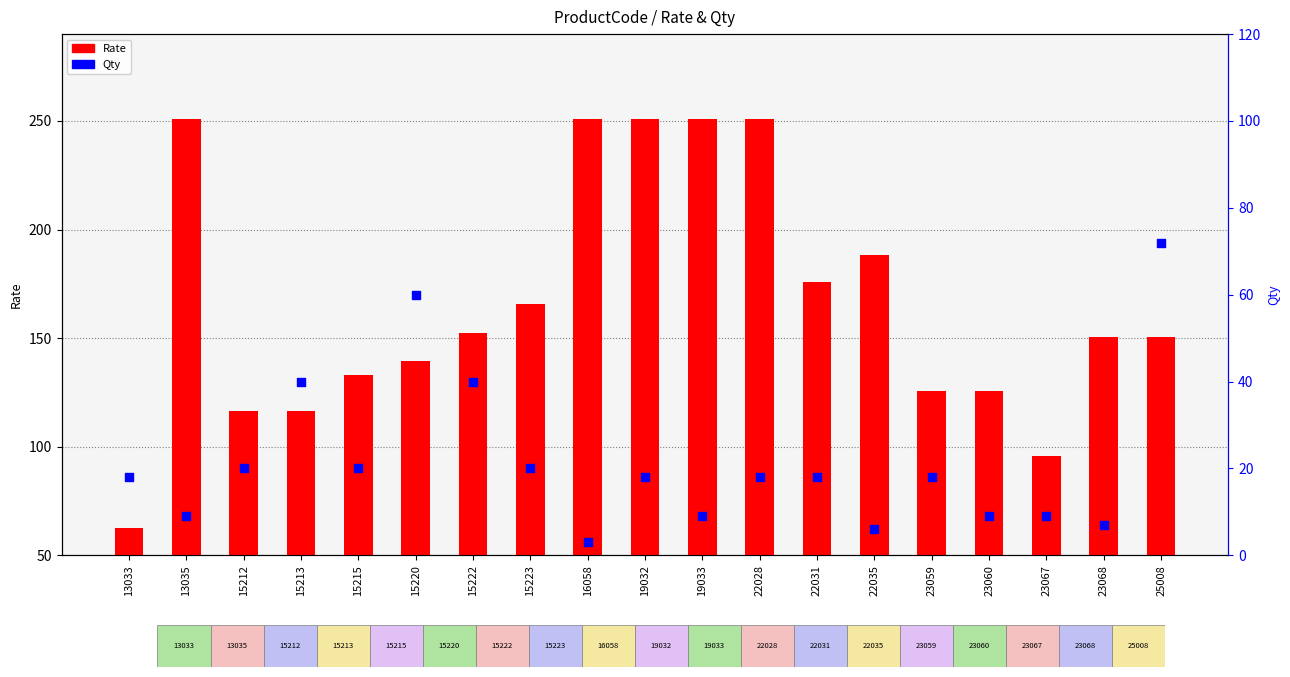

At which category is the sum across all series the highest?

19032